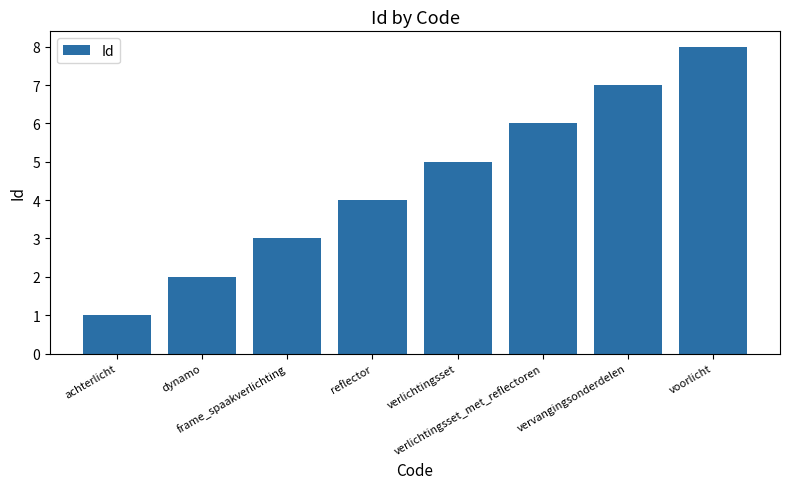

What is the change in value from reflector to verlichtingsset_met_reflectoren?

+2